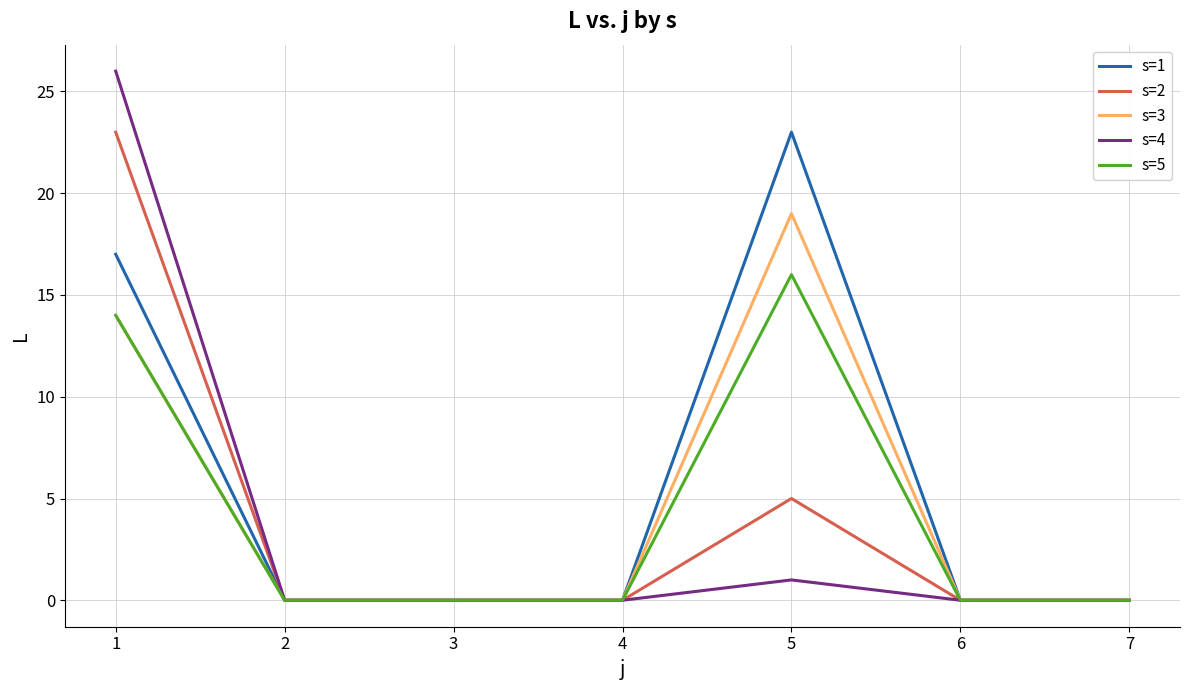

What is the greatest value displayed?

26